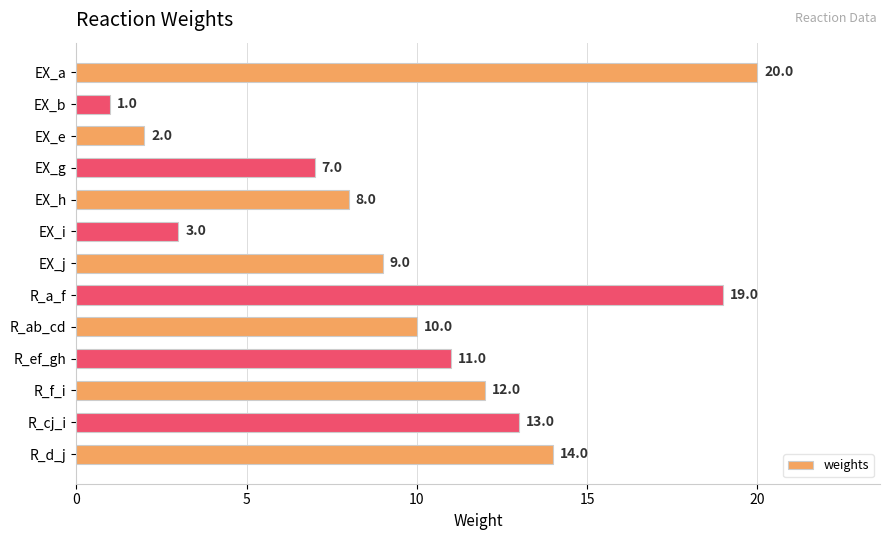

What is the label of the 1st bar from the bottom?

R_d_j